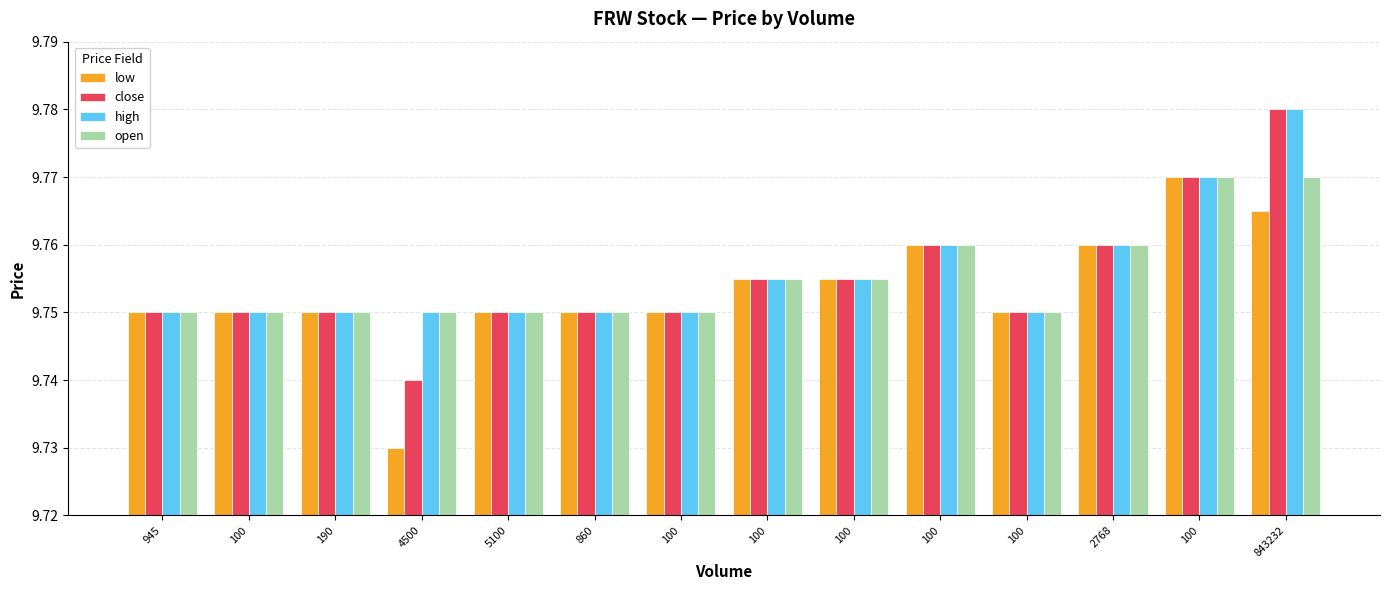

Rank the categories by open value from highest to lowest.

100, 843232, 100, 2768, 100, 100, 945, 100, 190, 4500, 5100, 860, 100, 100